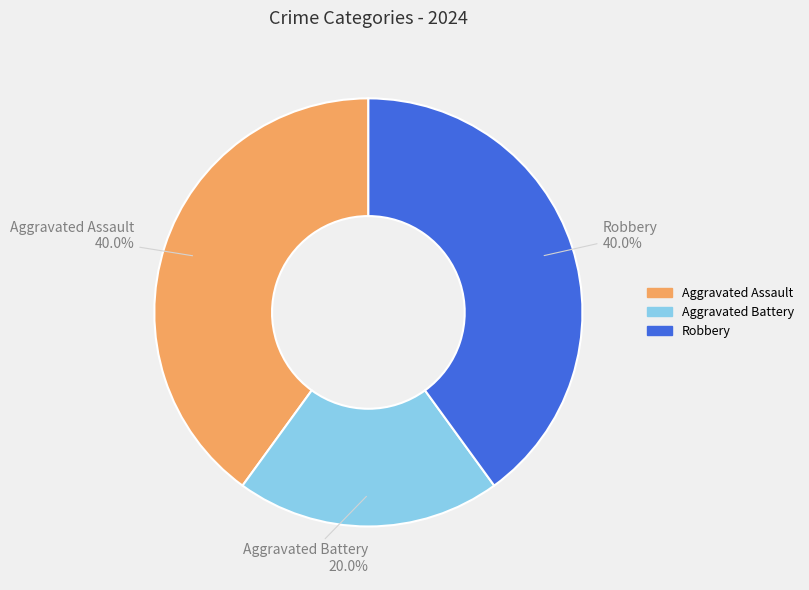

What is the ratio of the value at Aggravated Battery to the value at Robbery?

0.5